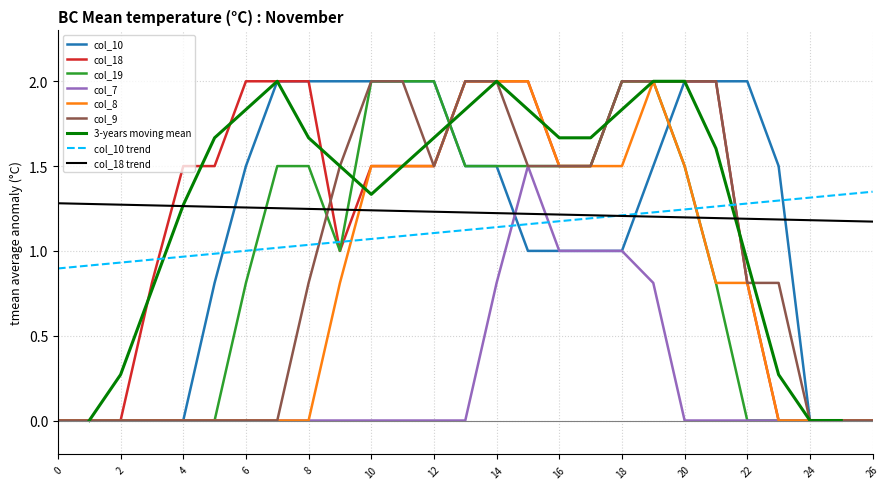

How many positive values does the col_8 series have?

14